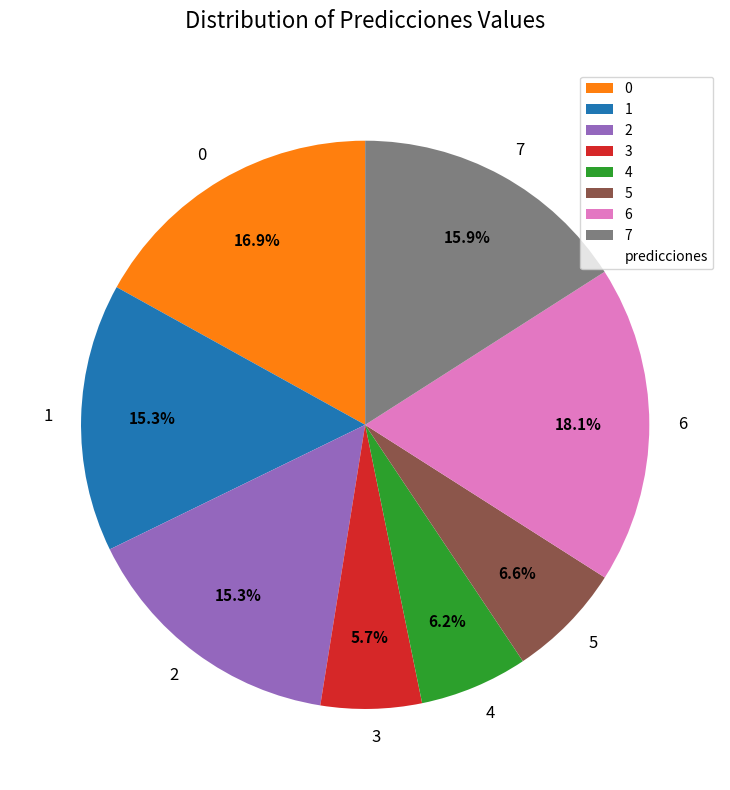

To the nearest percent, what is the combined percentage of 5 and 2?

22%